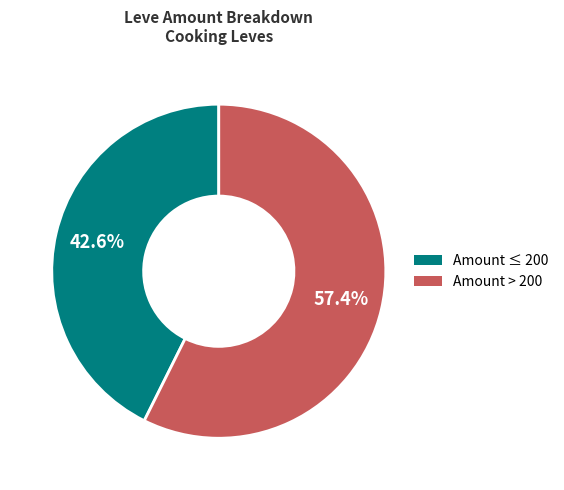

Is there any slice that represents more than half of the pie?

Yes